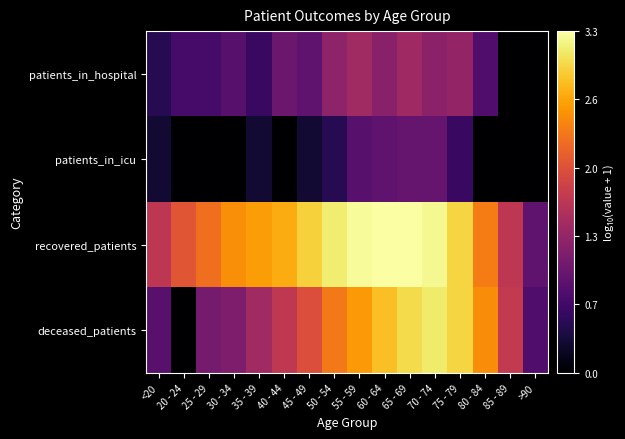

At which category does the chart reach its minimum across all series?

85 - 89